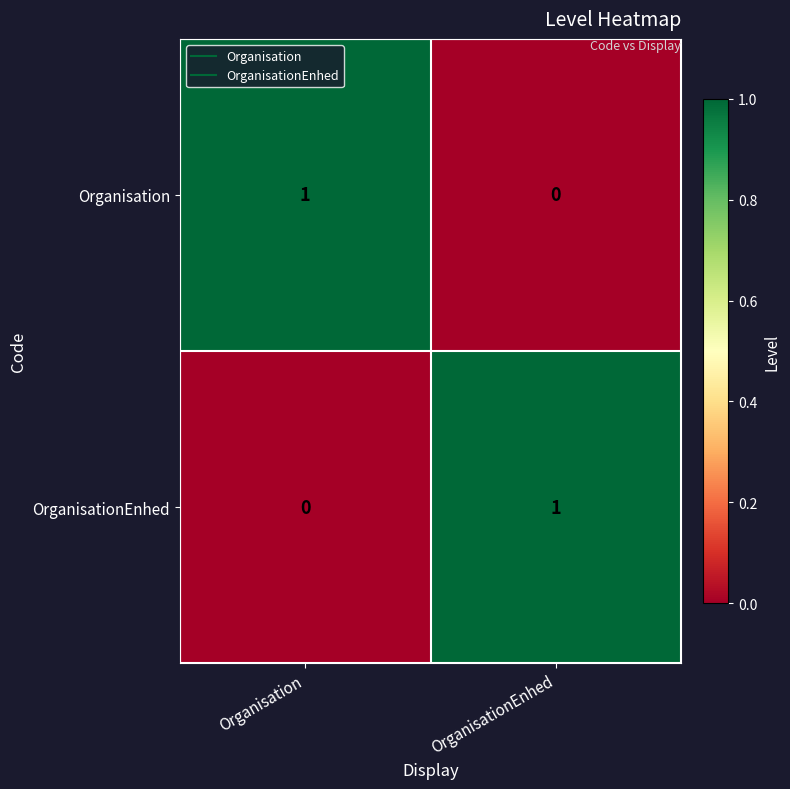

Rank the categories by OrganisationEnhed value from highest to lowest.

OrganisationEnhed, Organisation